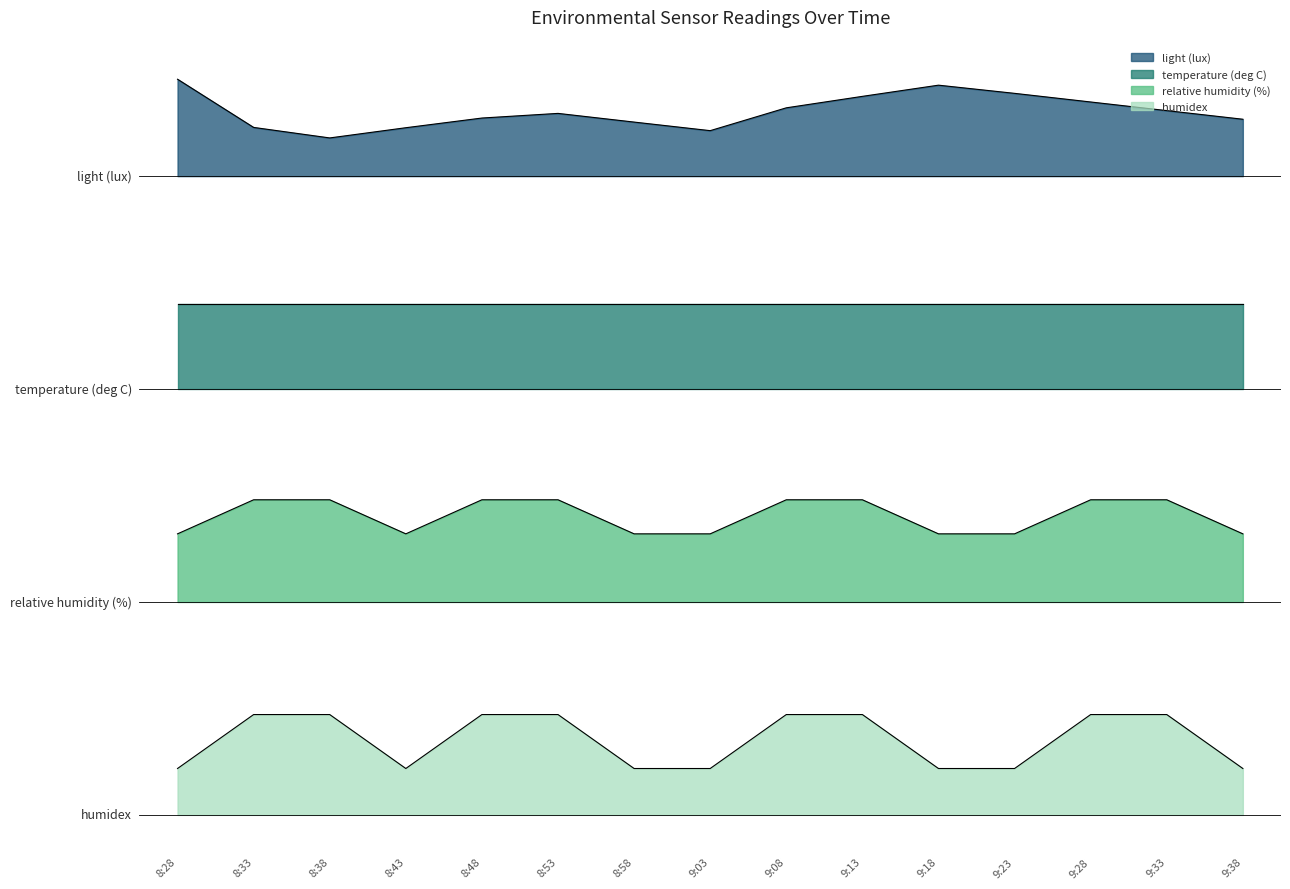

What position from the right is 9:33?

2